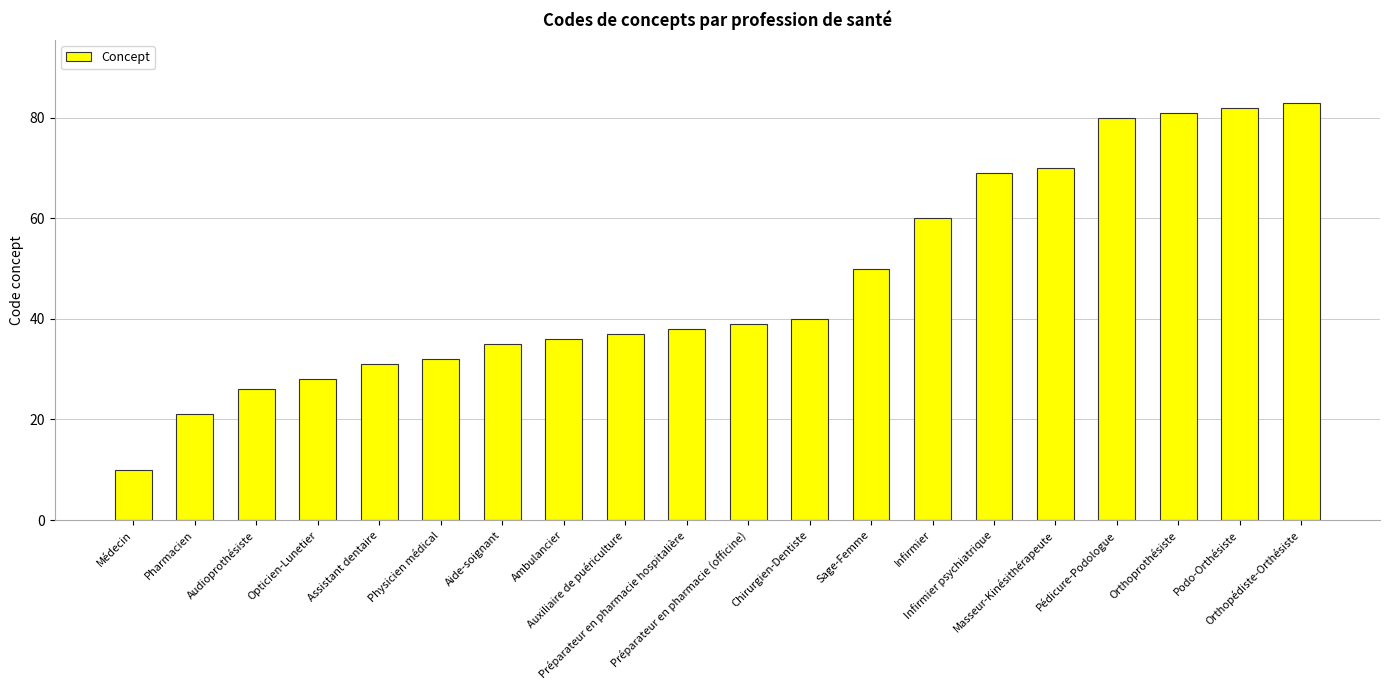

What is the ratio of the value at Auxiliaire de puériculture to the value at Ambulancier?

1.0